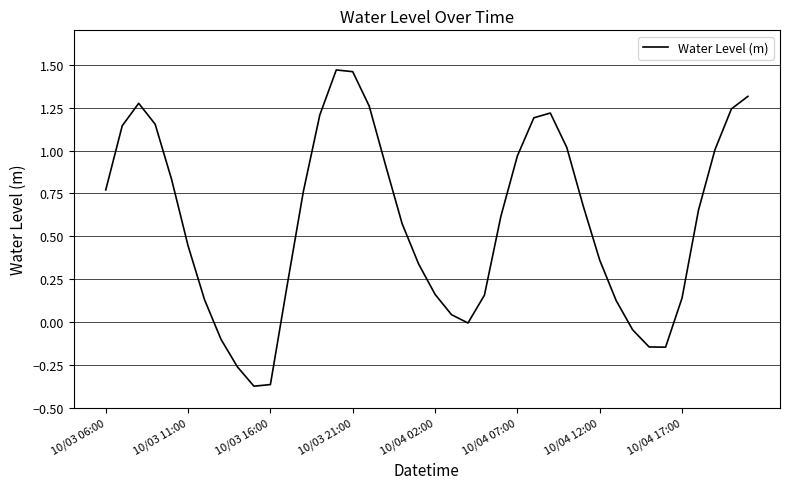

What is the value of the 7th point from the left?

0.1